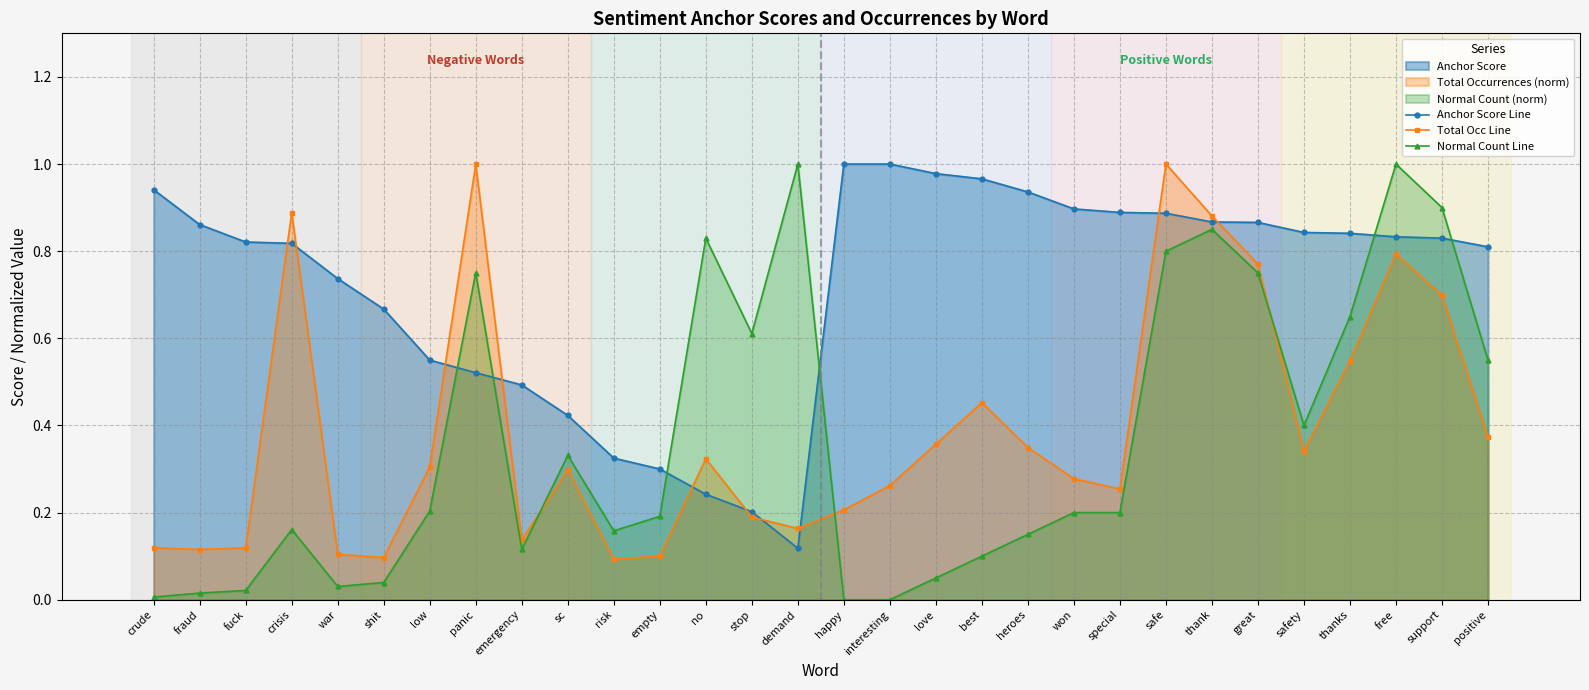

Which series has the largest total across all categories?

Anchor Score Line